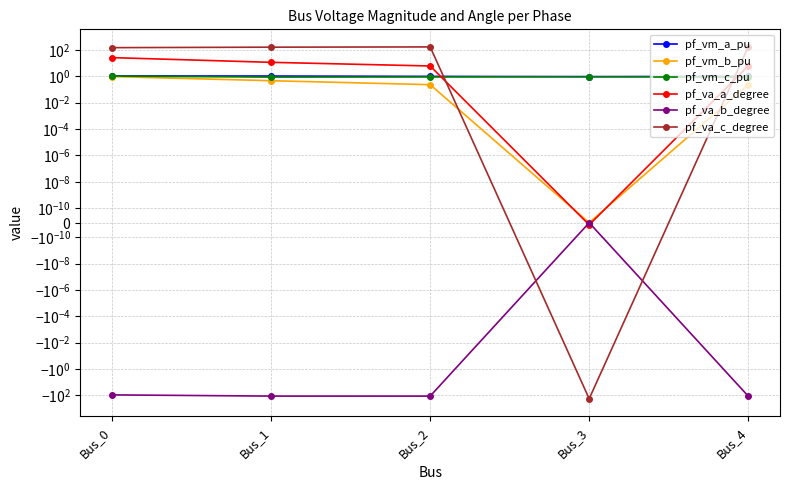

Where is pf_vm_c_pu nearest to the value 0?

Bus_1